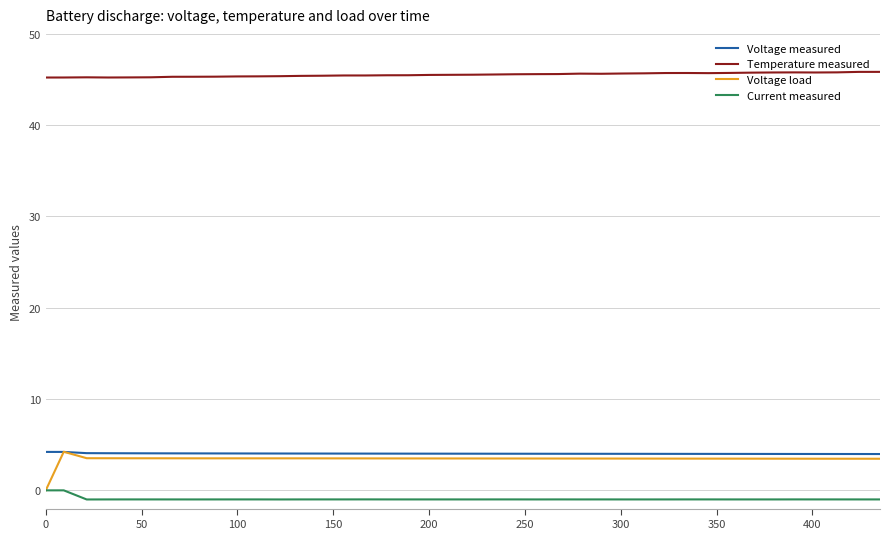

True or false: Current measured has more than 1 interior local peaks.

True